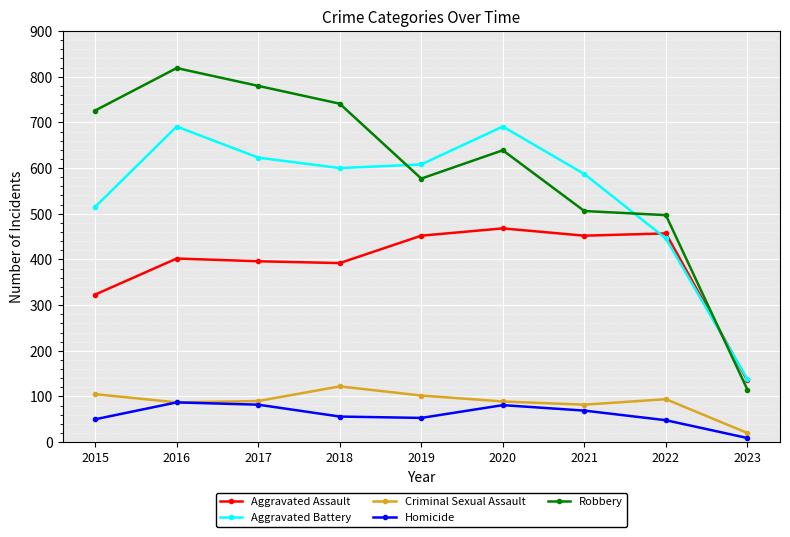

Does the chart have visible grid lines?

Yes